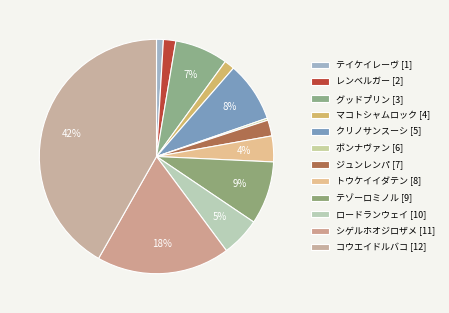

Which has a higher value, レンベルガー [2] or テイケイレーヴ [1]?

レンベルガー [2]